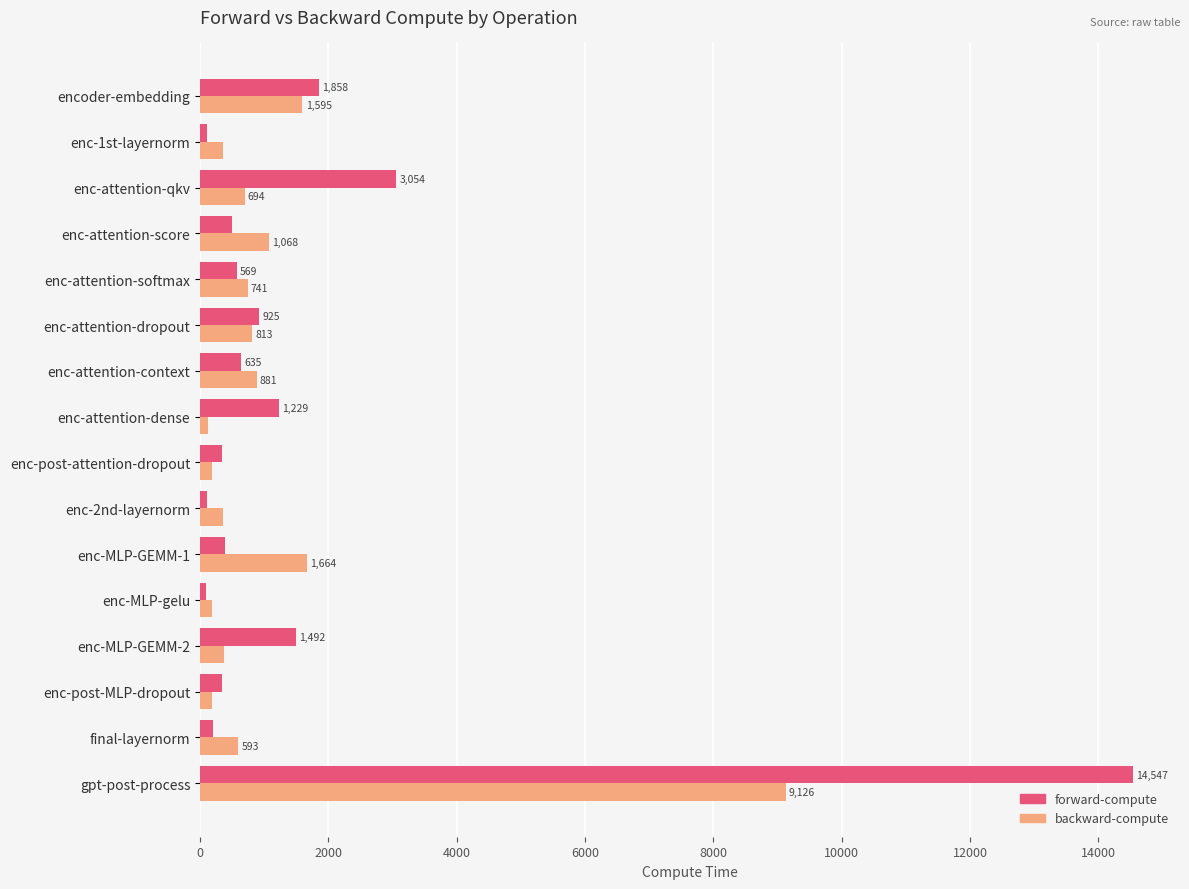

At enc-attention-dropout, list the series in order from largest to smallest.

forward-compute, backward-compute